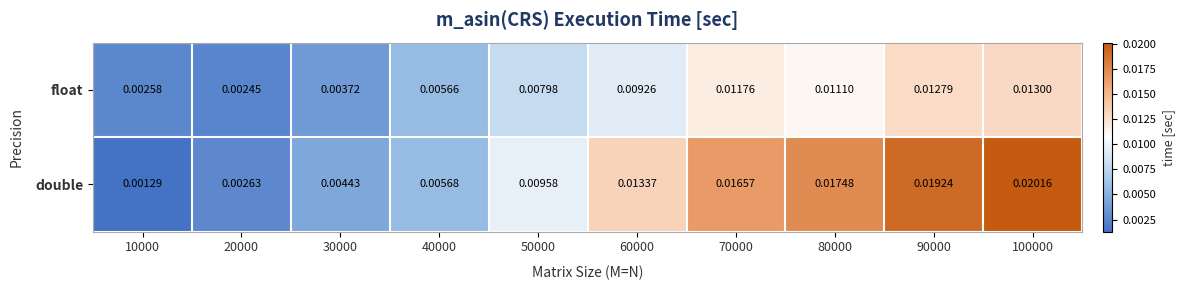

Which series has the largest total across all categories?

double